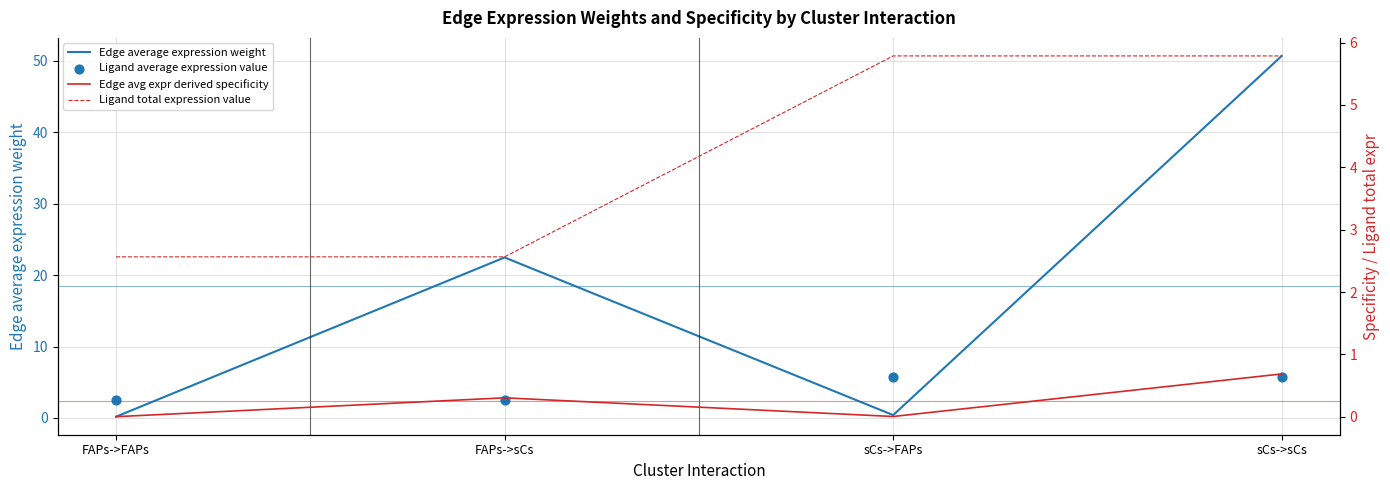

Which series contains the lowest Y value?

Edge avg expr derived specificity